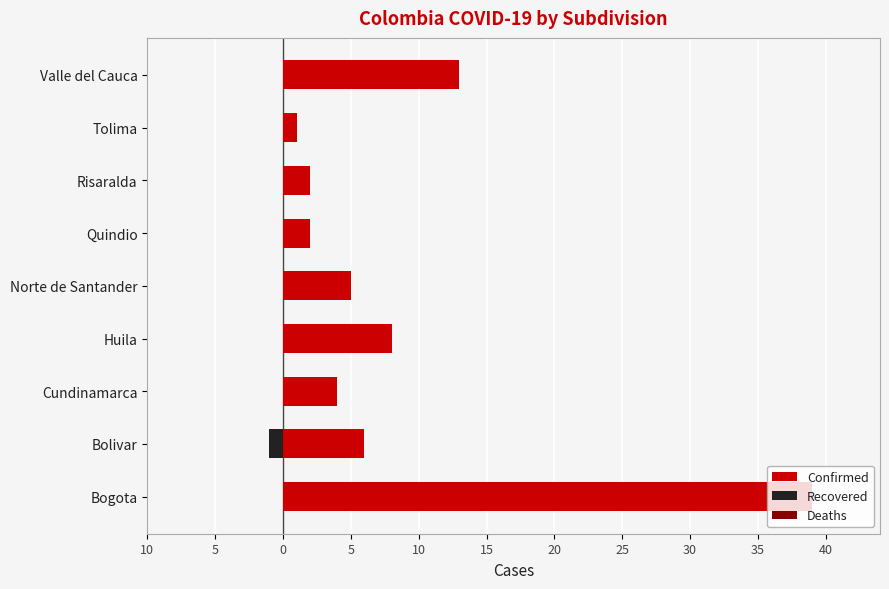

What is the greatest value displayed?

39.0